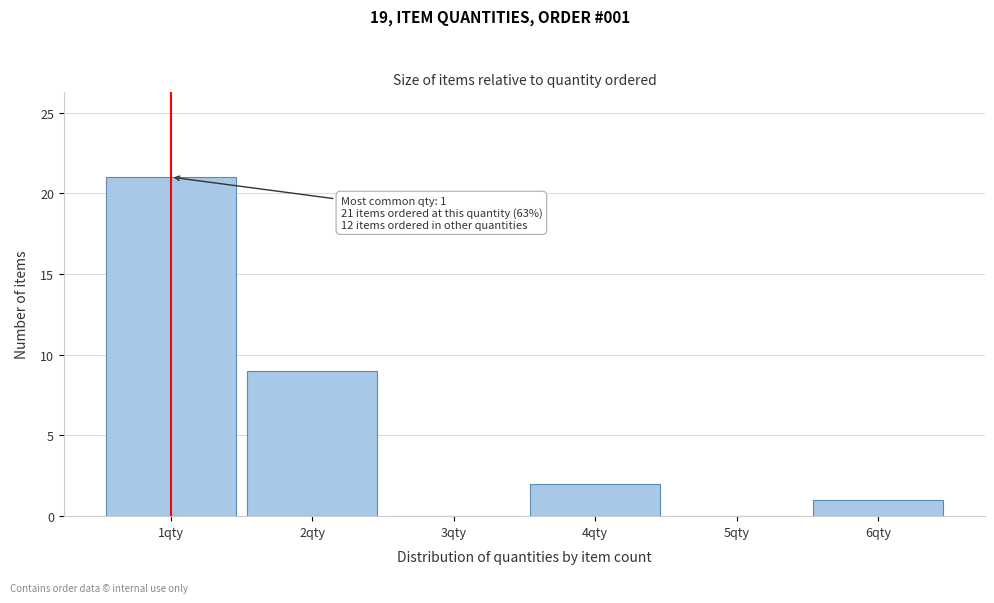

Over which range of the x-axis is the bar tallest?

0.5 to 1.5